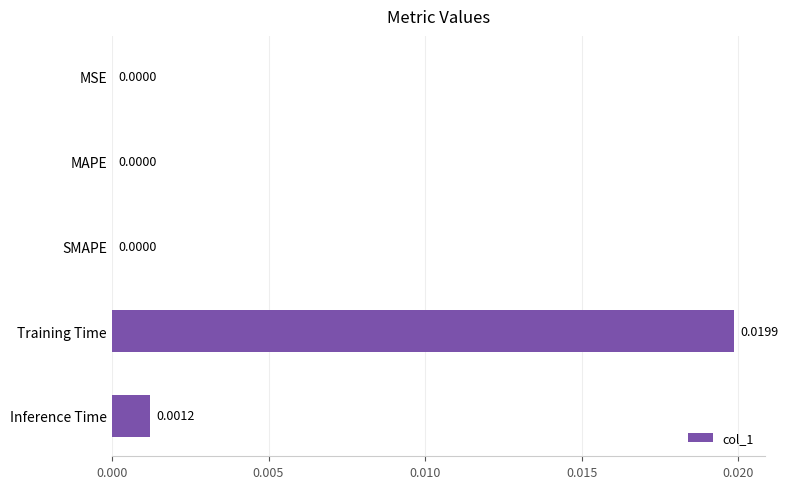

Which has a higher value, Training Time or MSE?

Training Time